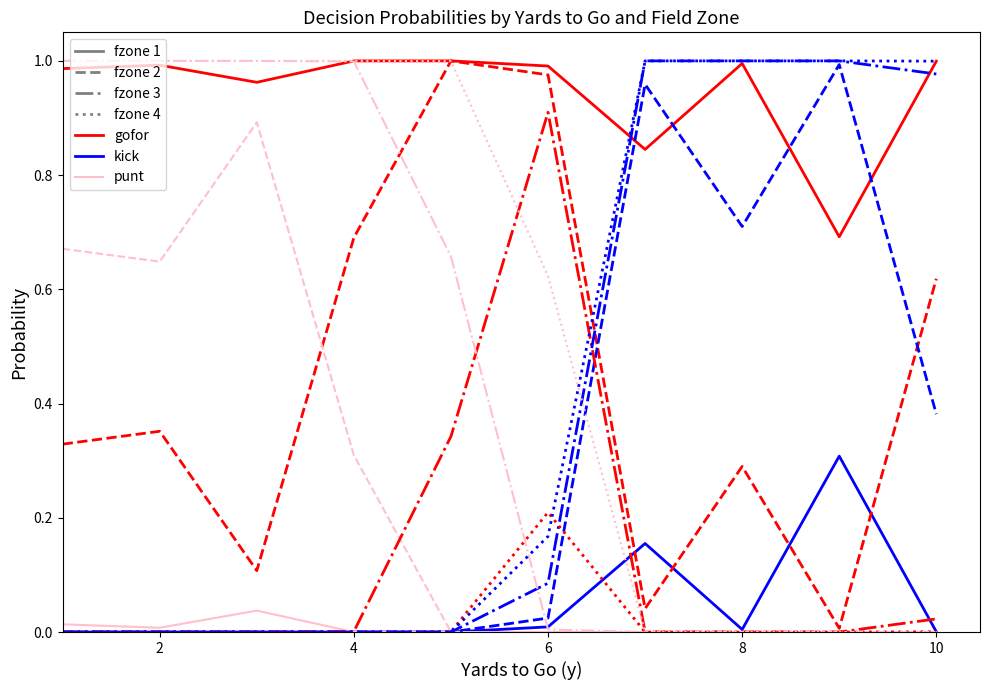

Does the chart have visible grid lines?

No